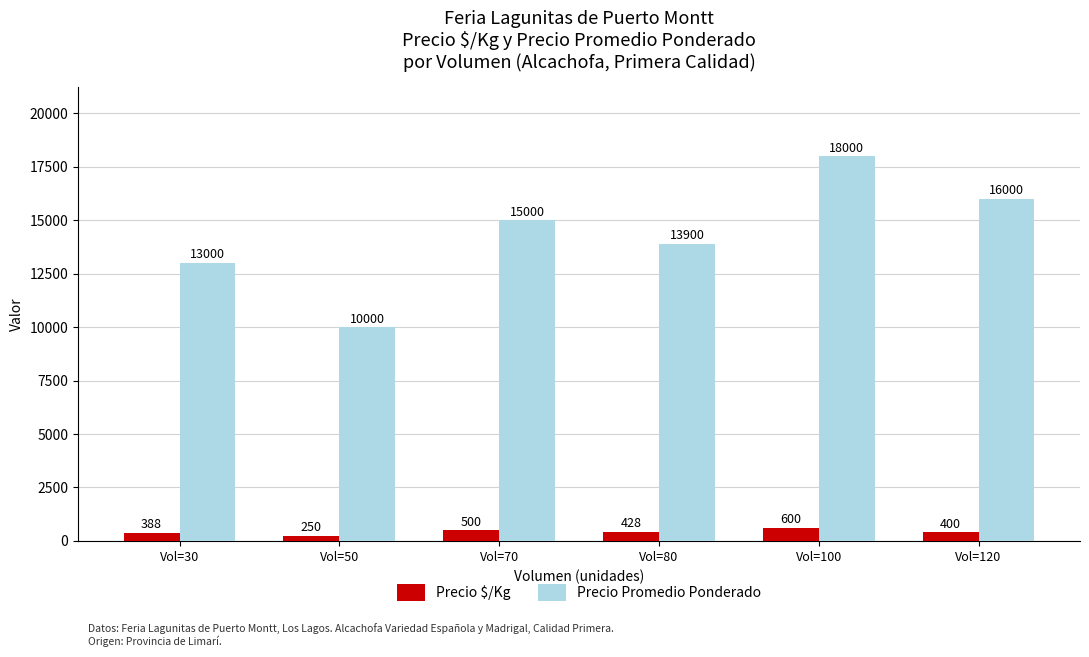

What is the average value of the Precio $/Kg series?

428